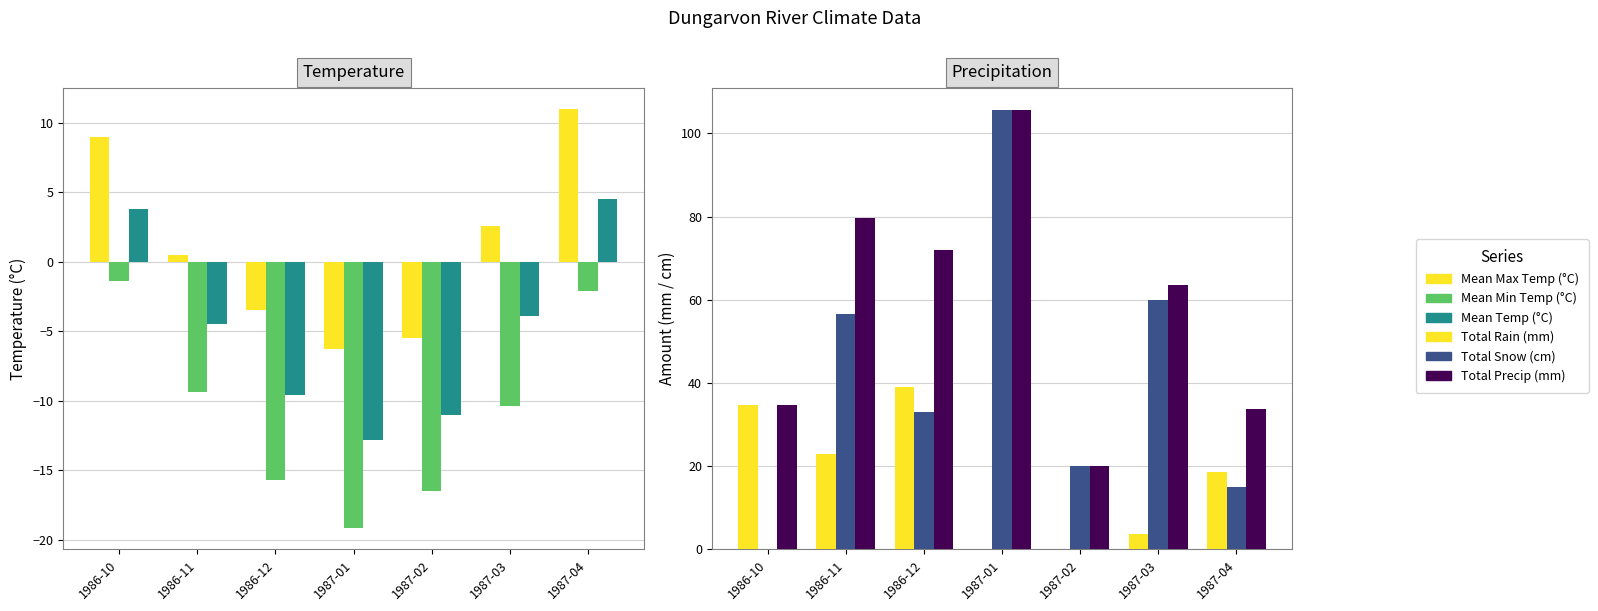

Where does the Total Rain (mm) series first go above 18?

1986-10